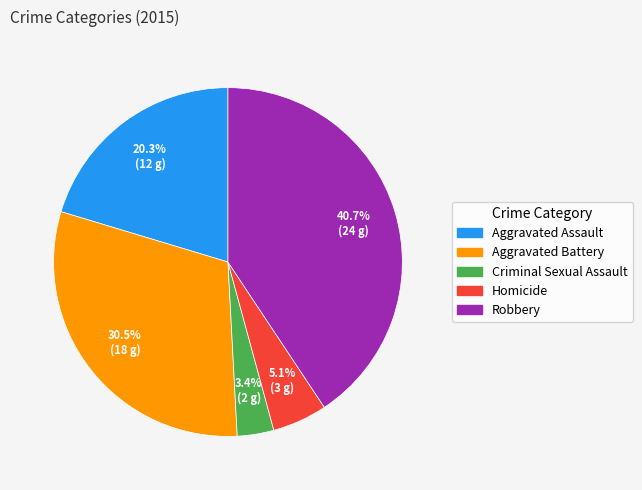

To the nearest percent, what portion does Homicide represent?

5%